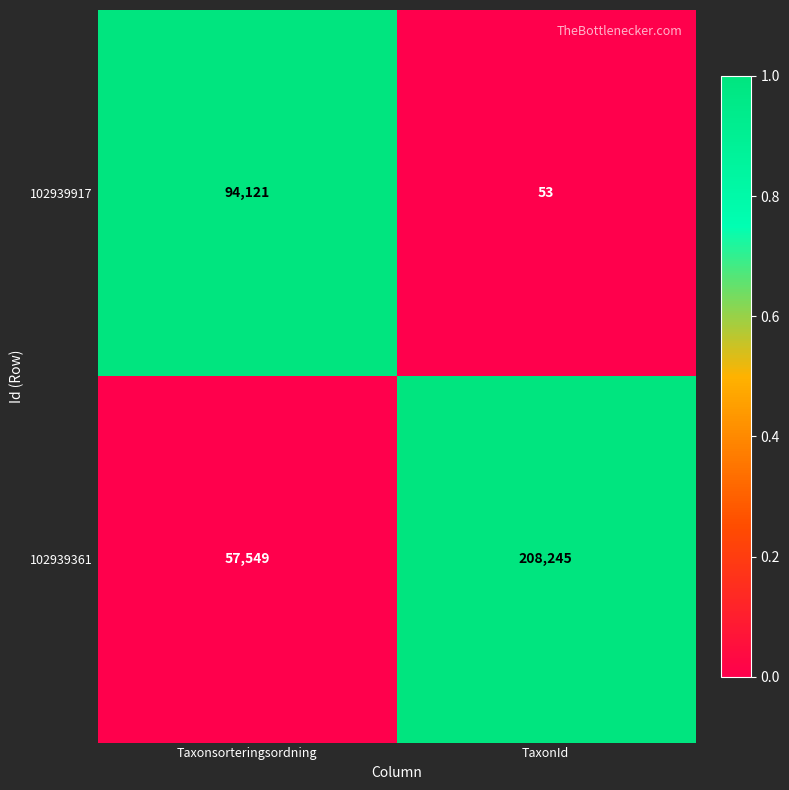

Between Taxonsorteringsordning and TaxonId, which series saw the biggest shift?

102939361